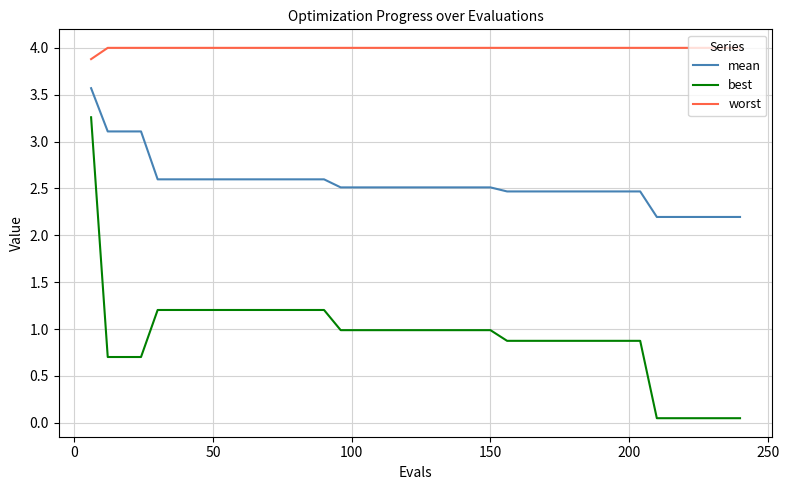

True or false: worst and mean intersect in this chart.

False